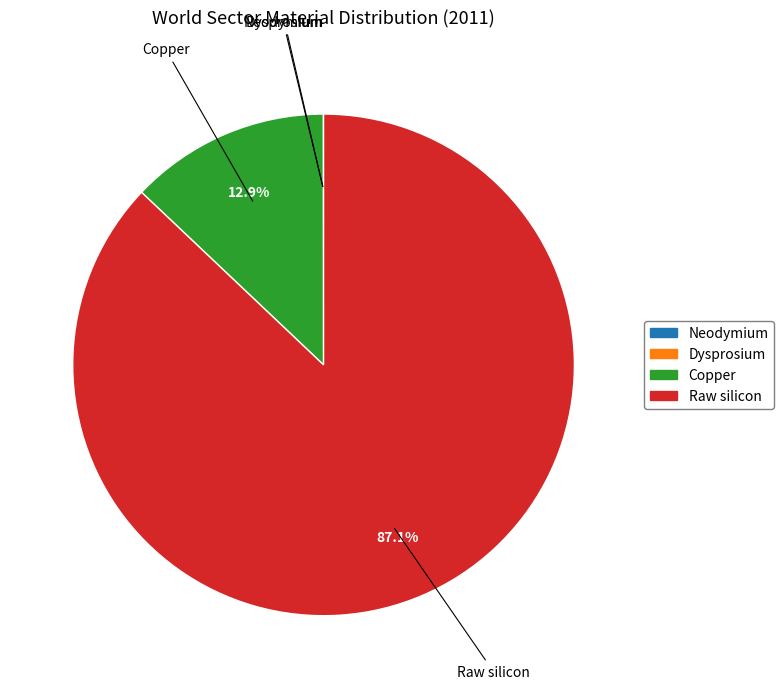

What is the largest slice in the pie chart?

Raw silicon